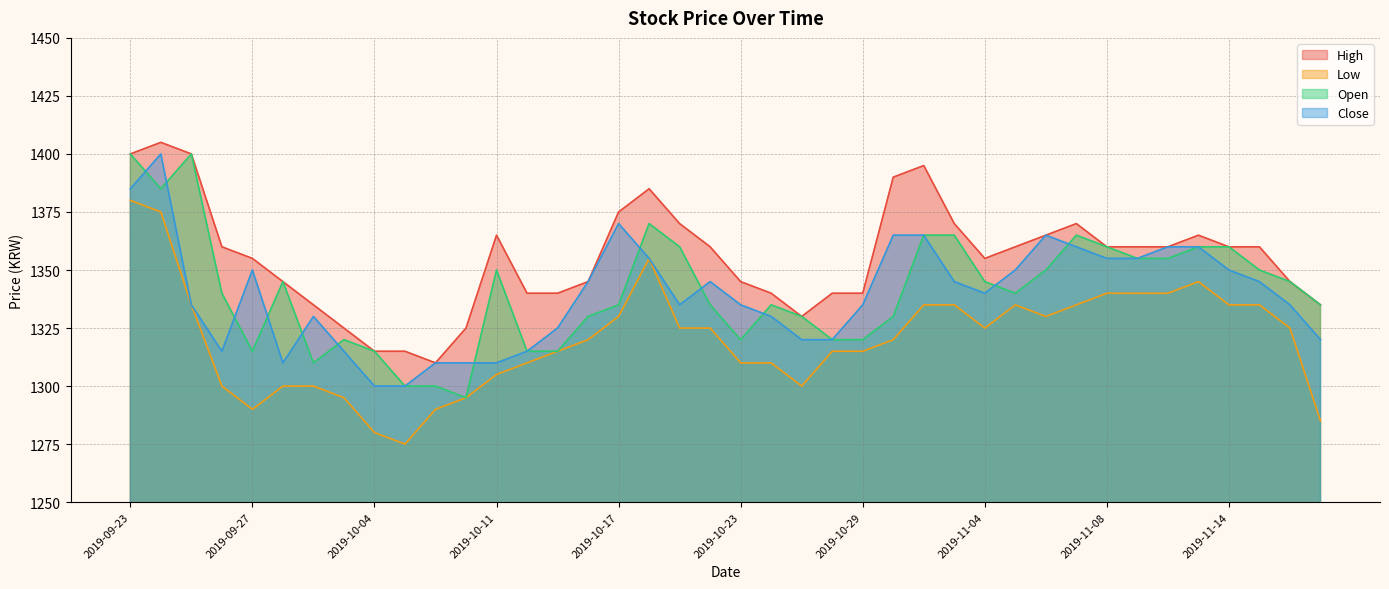

In Open, how many points are higher than both neighbors (excluding endpoints)?

7